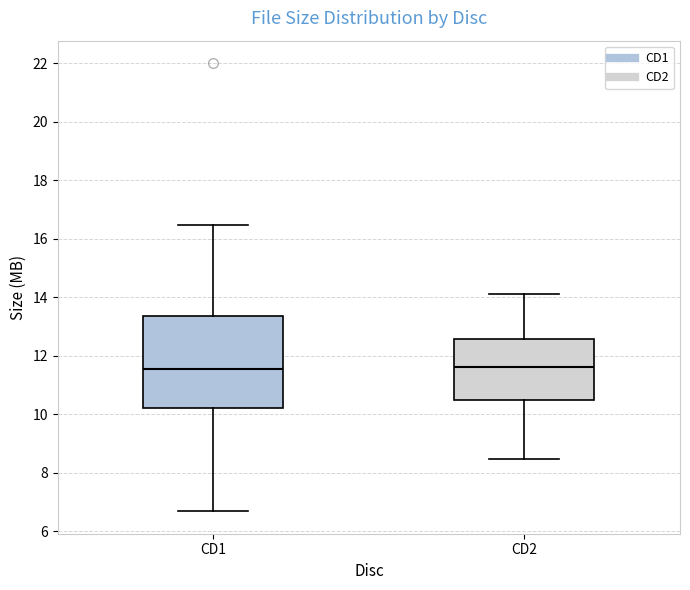

Reading left to right, transcribe this box plot: for each box, give where its median line is, the range the box spans, and where its two whiskers end, as read against the y-axis. The values are not printed on the chart, so give them approximately, as read against the axis.

CD1: median 11.6, box 10.2 to 13.4, whiskers 6.6 to 16.4
CD2: median 11.6, box 10.4 to 12.6, whiskers 8.4 to 14.2